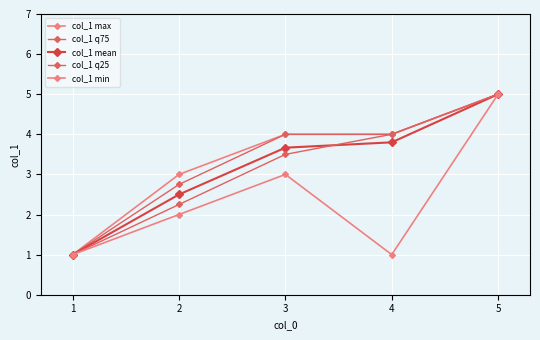

What is the total value across all series at 4?

16.8